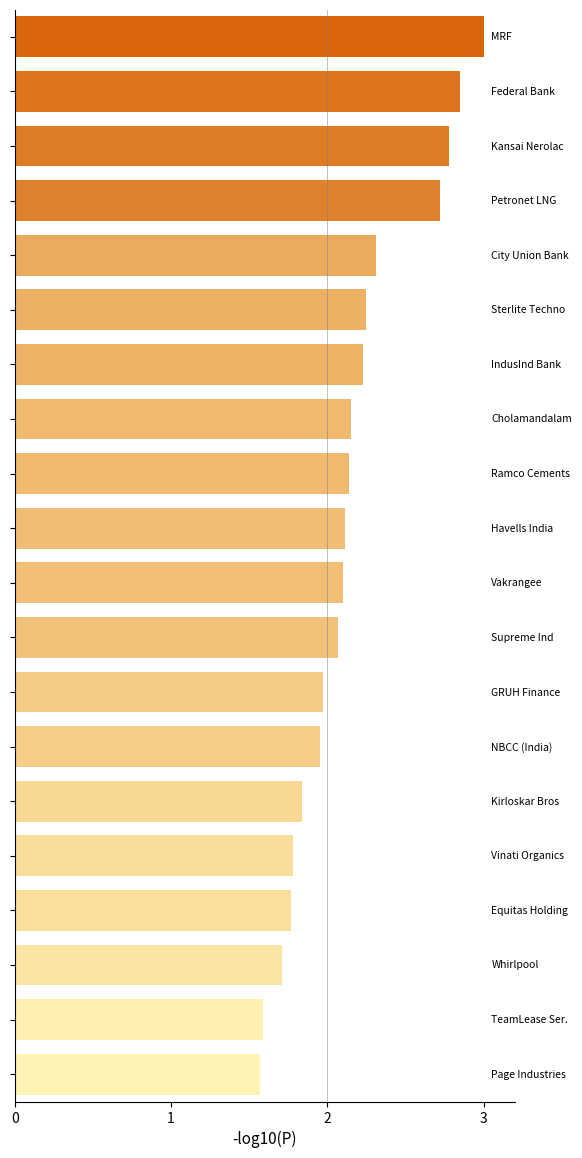

What is the difference between the second highest and second lowest values?

1.3